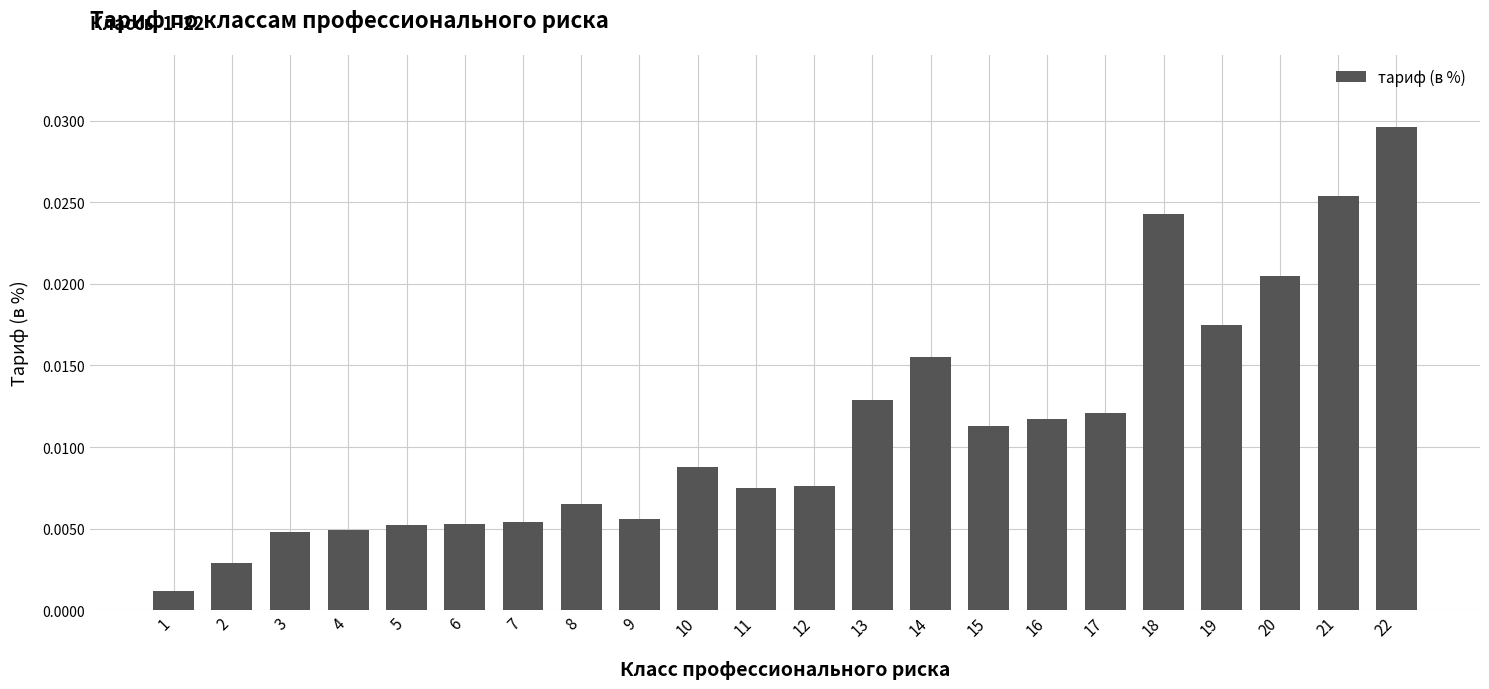

Which label corresponds to the largest value in the chart?

22